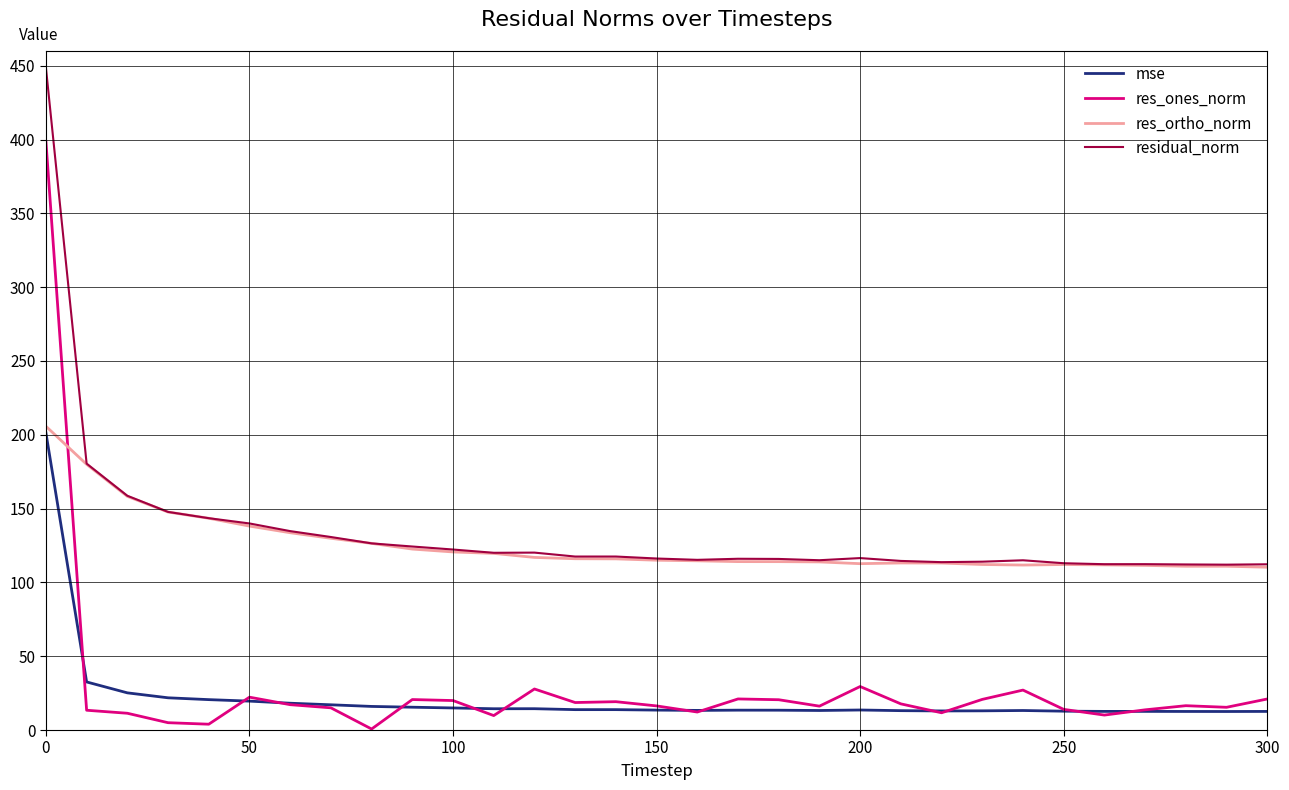

What is the greatest value displayed?

448.7